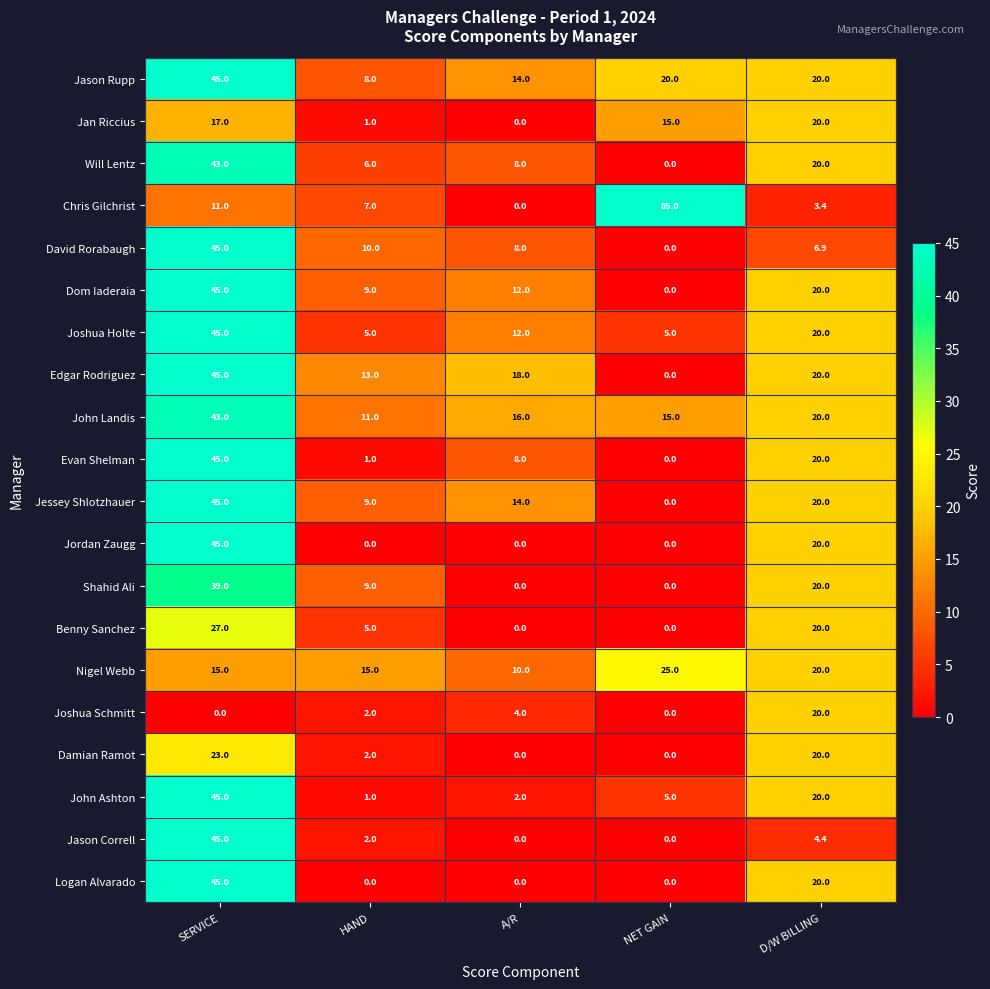

How many positive values does the Chris Gilchrist series have?

4